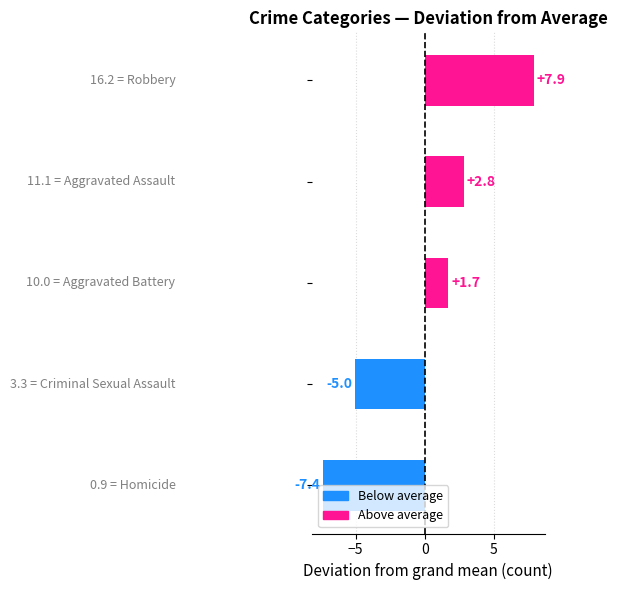

How many values are below 1?

2